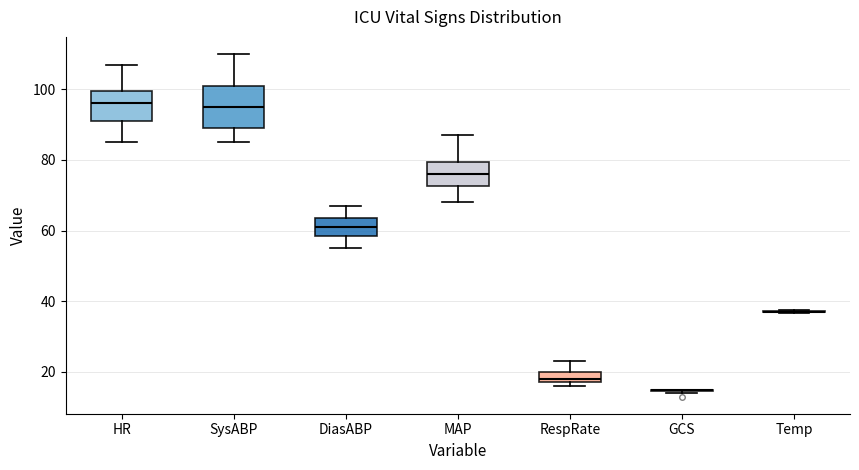

Where does the lower whisker of the box for MAP end on the y-axis? The values are not printed on the chart, so give them approximately, as read against the axis.

68